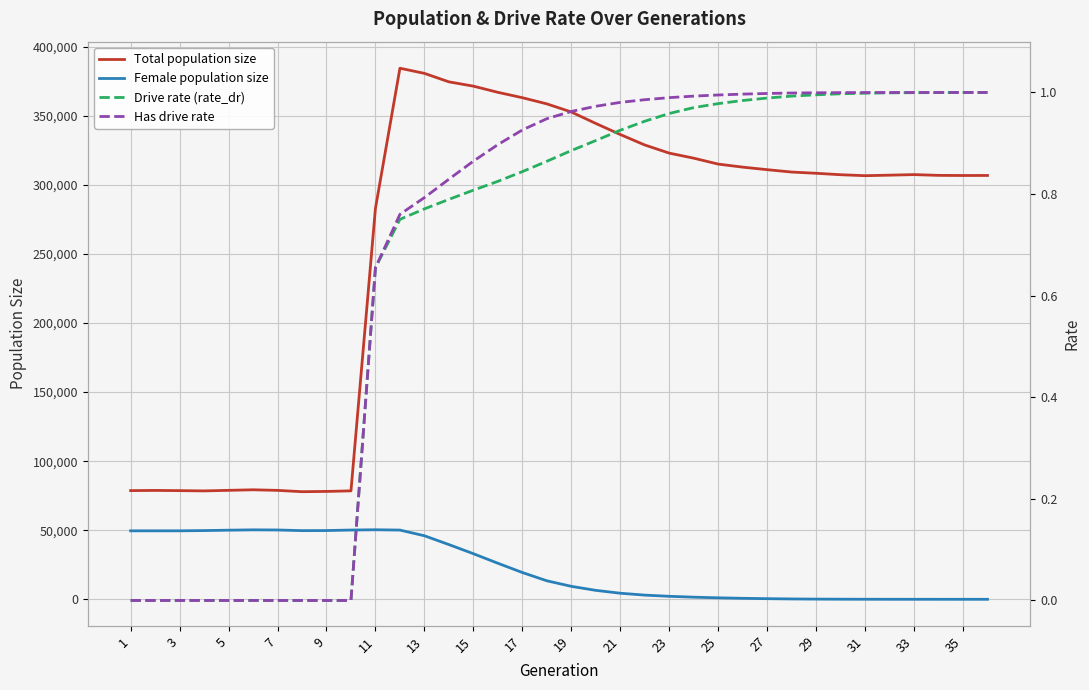

What is the difference between the Total population size values at 13 and 27?

69734